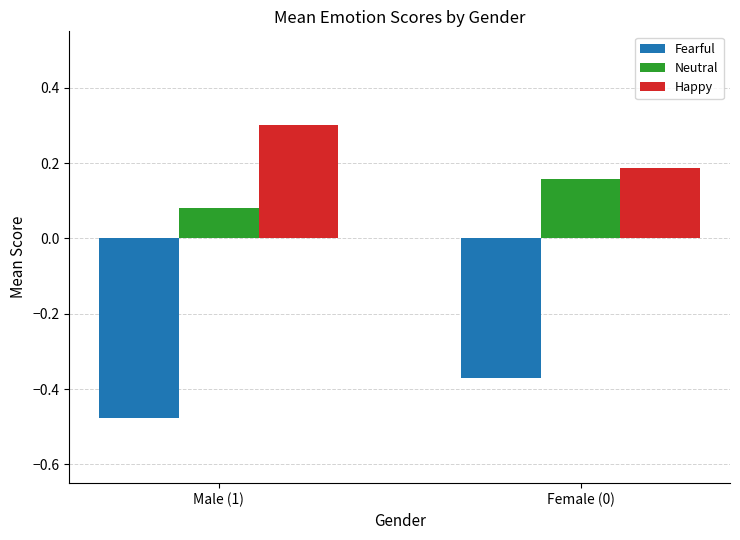

What is the difference between the highest and lowest values at Male (1)?

0.8